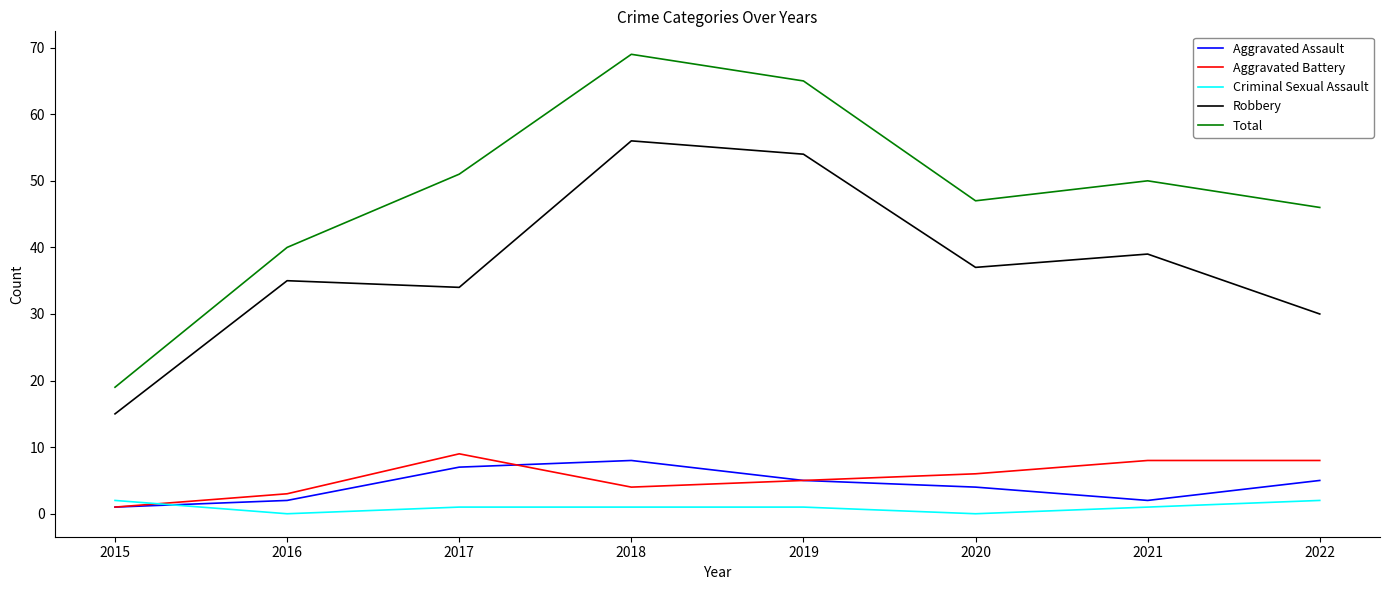

At which category does Criminal Sexual Assault reach its first local valley?

2016